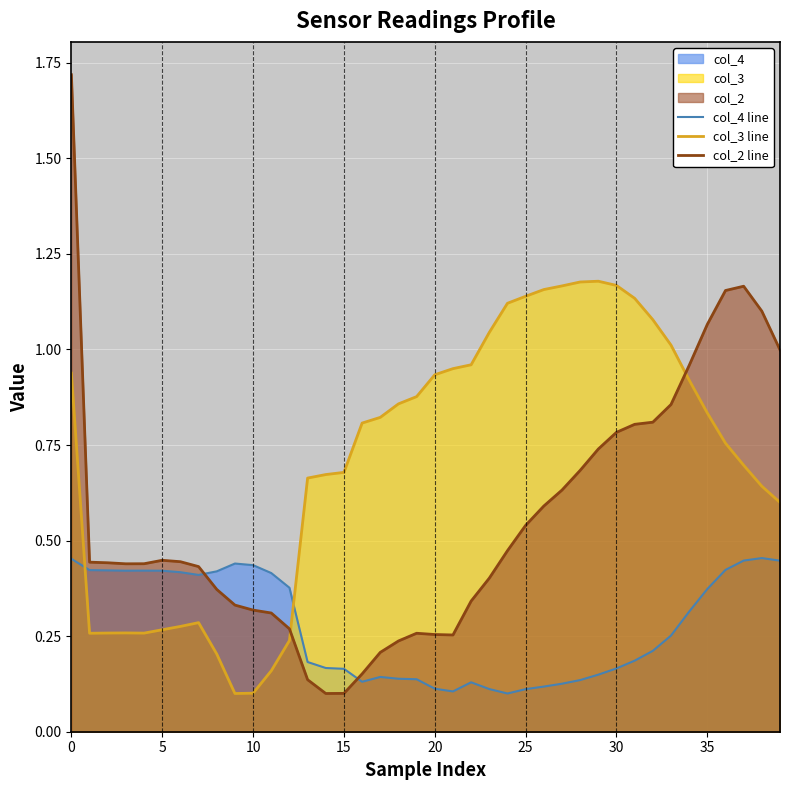

Which series changed the most between 9 and 19?

col_3 line